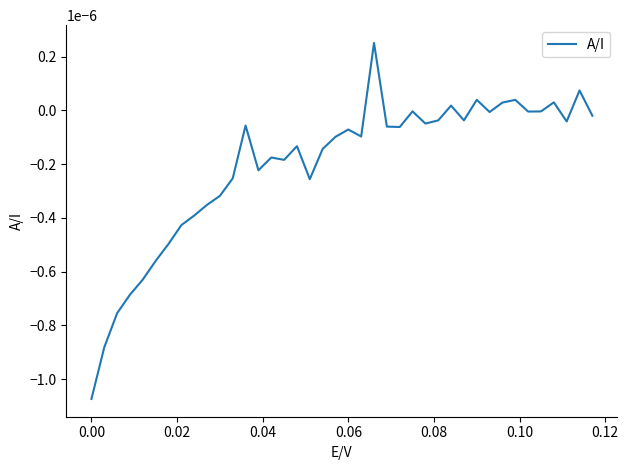

Does the chart display data point markers on the line(s)?

No